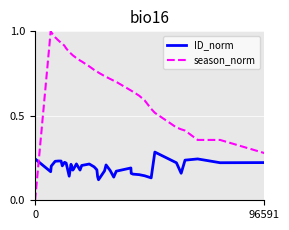

Which series has the widest spread of values?

season_norm